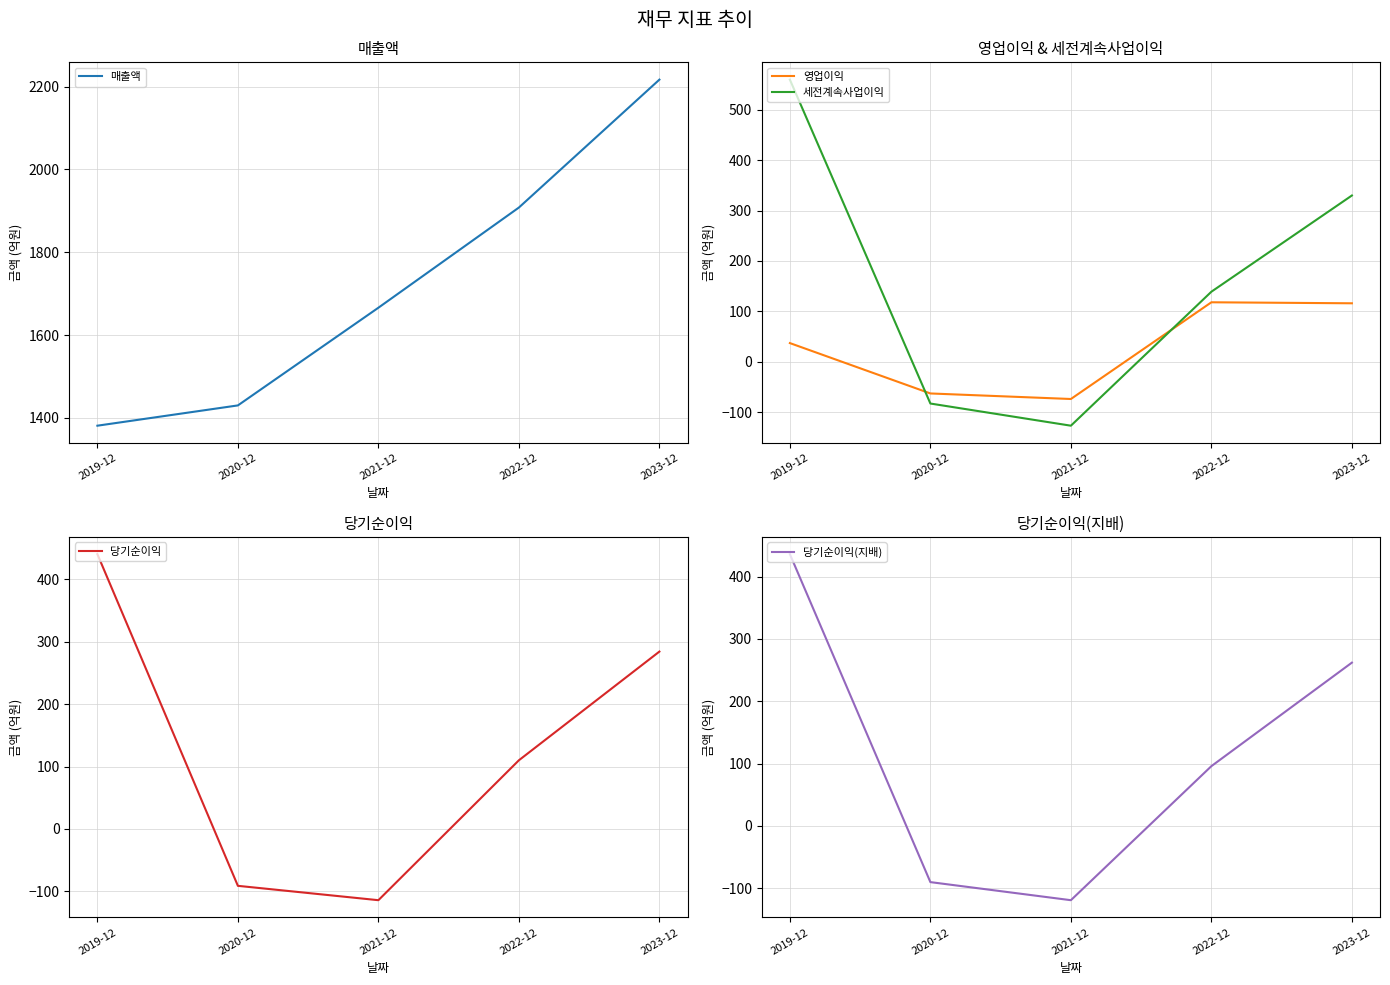

Reading right to left, what are all the values shown in this chart?

매출액: 2217	1908	1666	1430	1381
영업이익: 116	118	-74	-63	37
세전계속사업이익: 330	139	-127	-83	560
당기순이익: 284	110	-114	-91	440
당기순이익(지배): 262	96	-119	-90	436